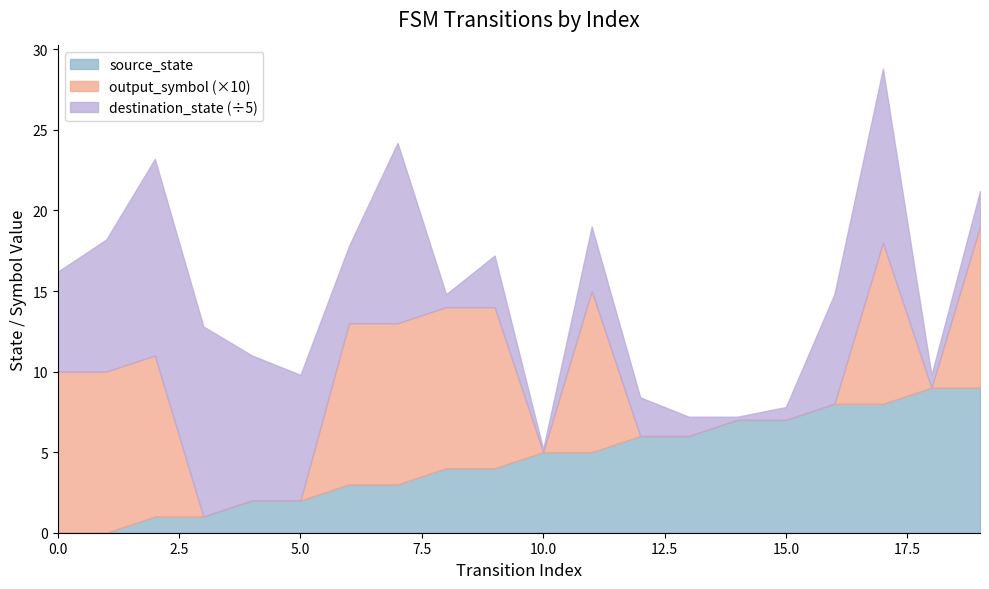

Rank the categories by destination_state value from lowest to highest.

10, 14, 8, 15, 18, 13, 19, 12, 9, 11, 6, 0, 16, 5, 1, 4, 17, 7, 3, 2